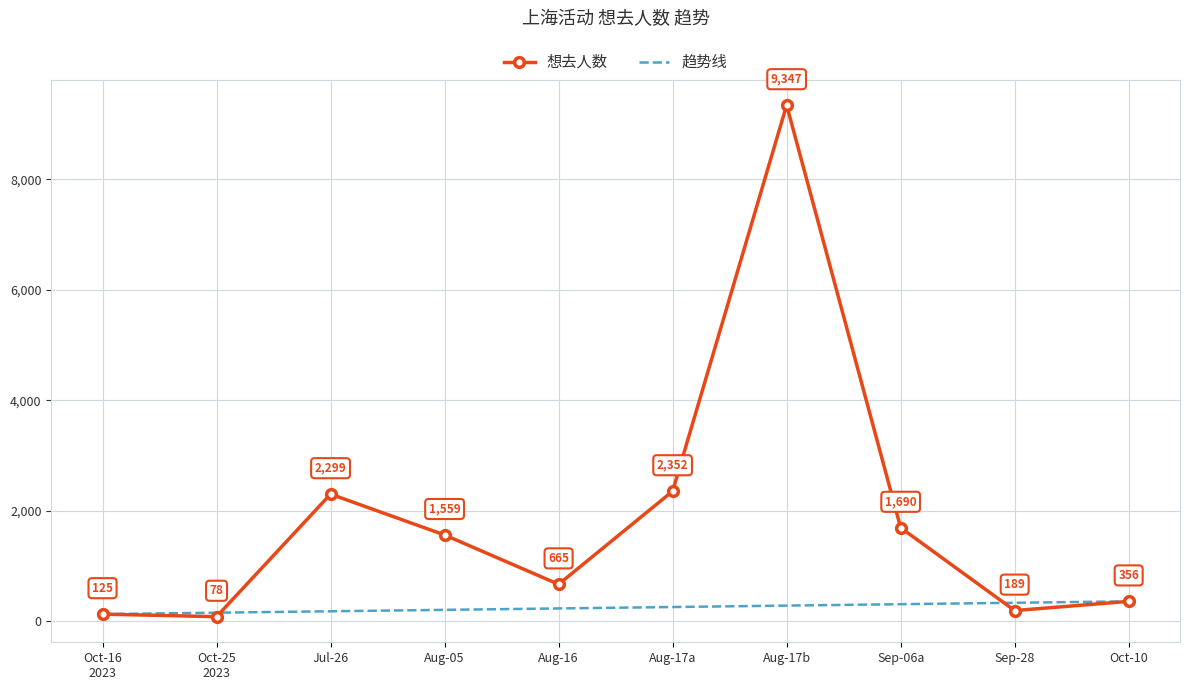

True or false: 想去人数 has a value of 4631 at Aug-17b.

False